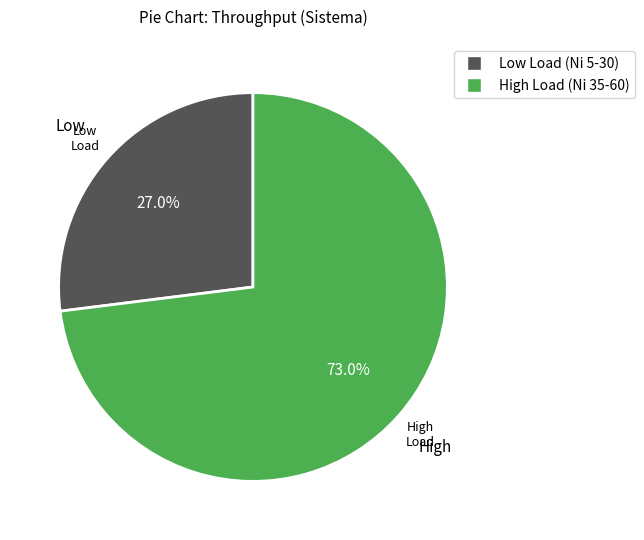

Is there a majority slice in this chart?

Yes